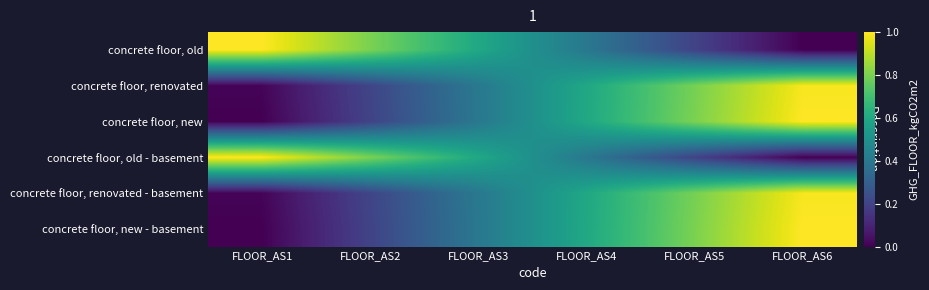

At how many categories does at least one series exceed 0?

6